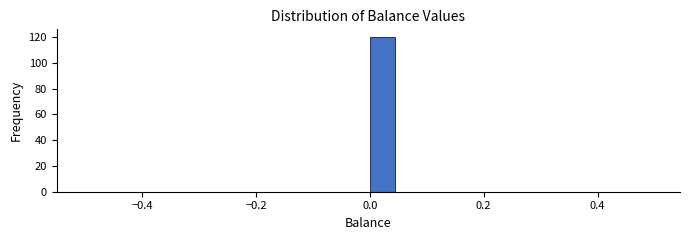

Around what value on the x-axis is the tallest bar? Give the approximate position of its centre, as read against the axis.

0.02